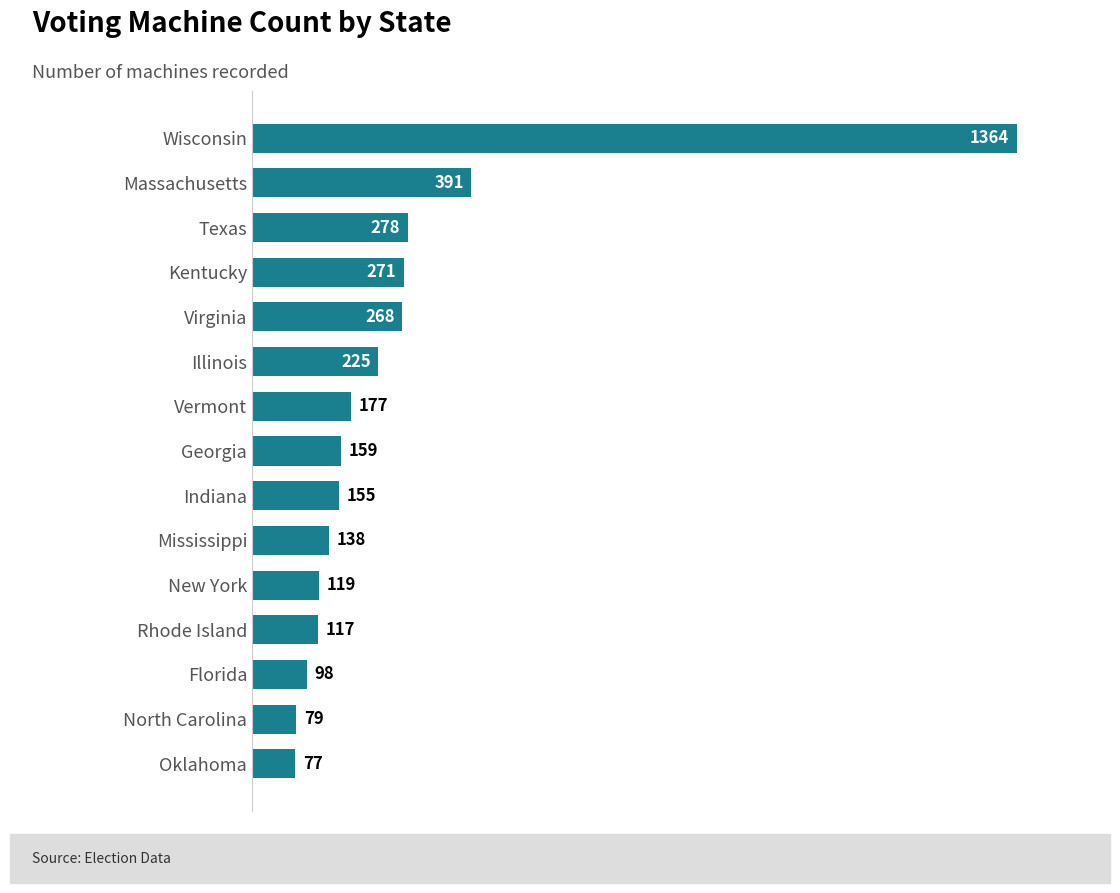

What is the maximum value shown in the chart?

1364